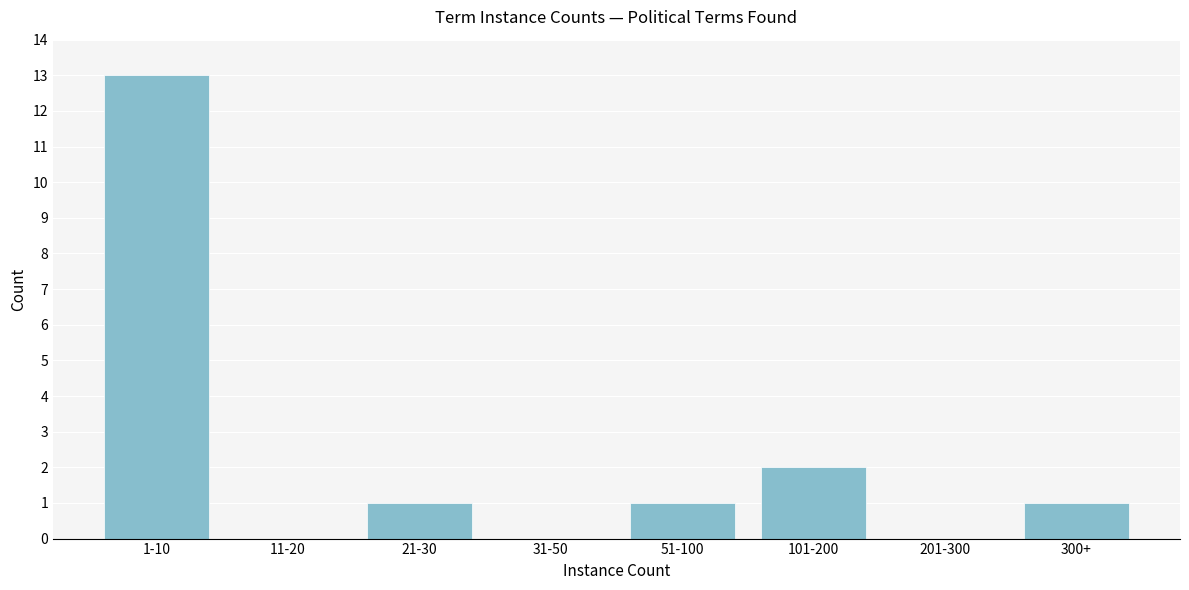

Reading left to right, extract all data points from this chart.

1-10=13	11-20=0	21-30=1	31-50=0	51-100=1	101-200=2	201-300=0	300+=1